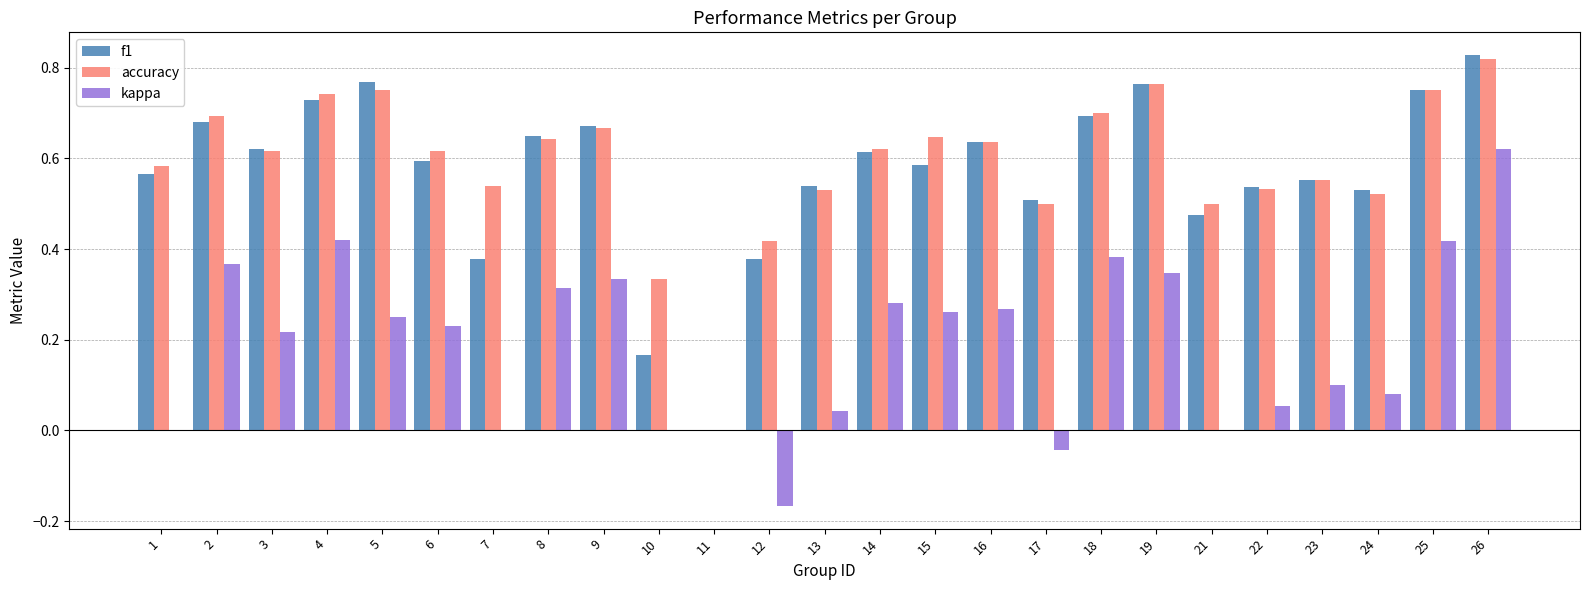

What are all the series names shown in the legend?

f1, accuracy, kappa